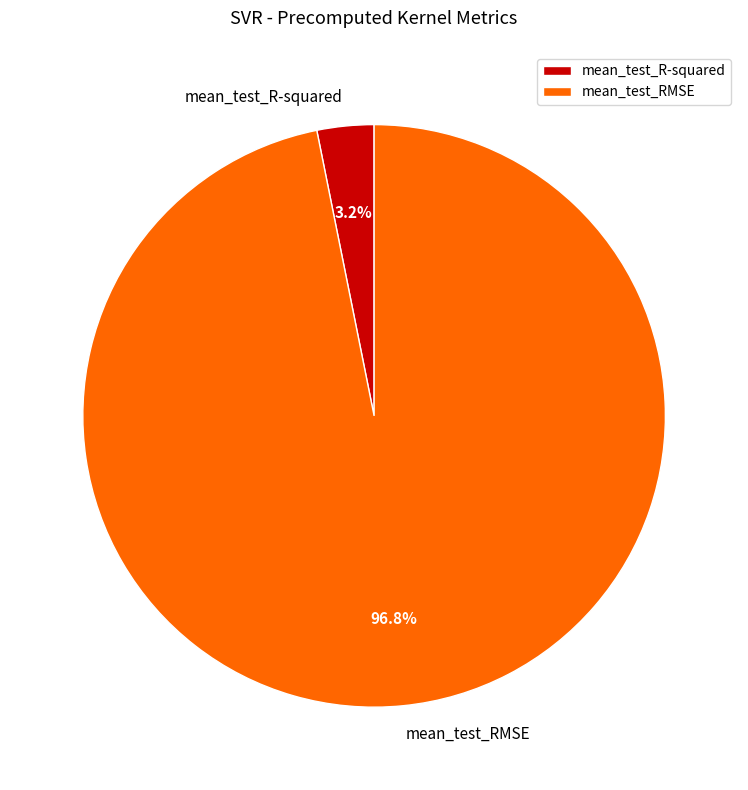

Is there any slice that represents more than half of the pie?

Yes